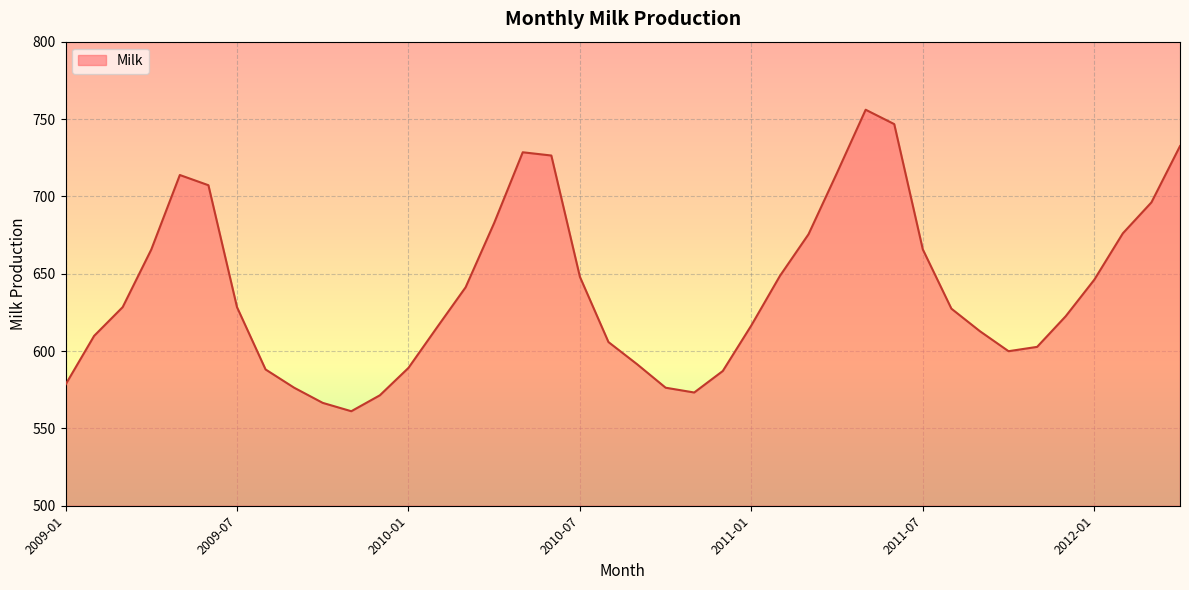

What is the difference between the maximum and minimum values?

194.9